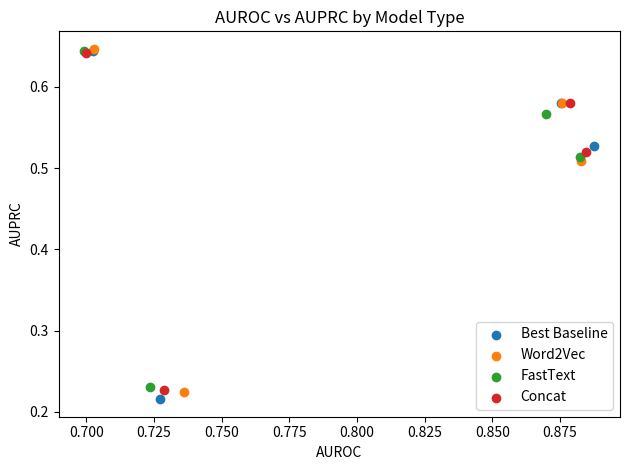

What are all the series names shown in the legend?

Best Baseline, Word2Vec, FastText, Concat